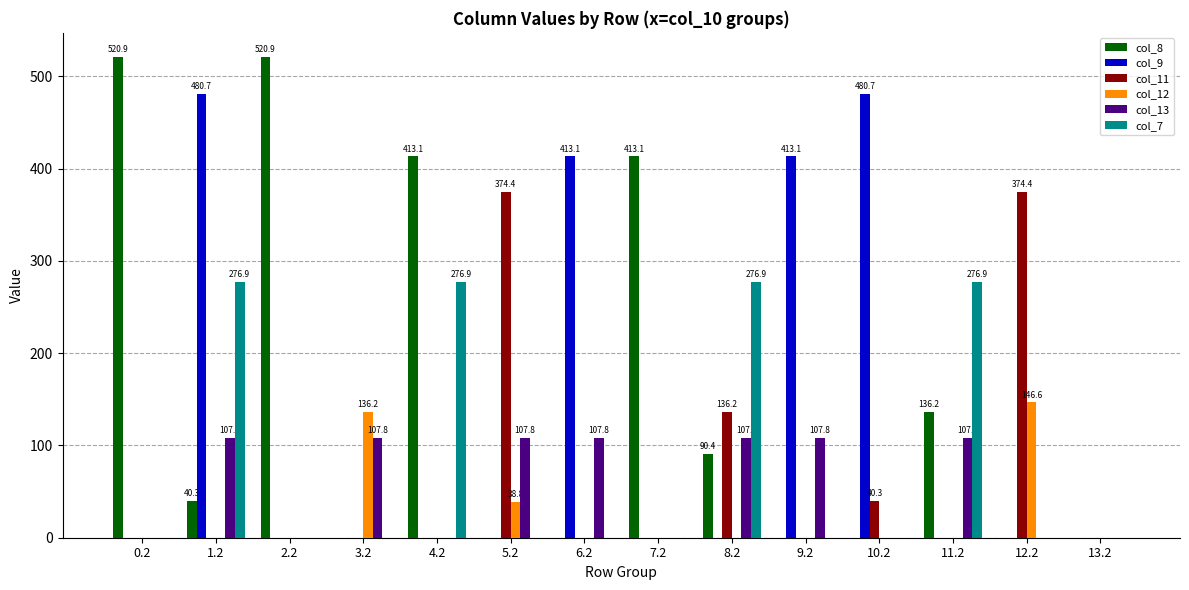

What is the sum of the col_8 values at 0.2 and 10.2?

520.9